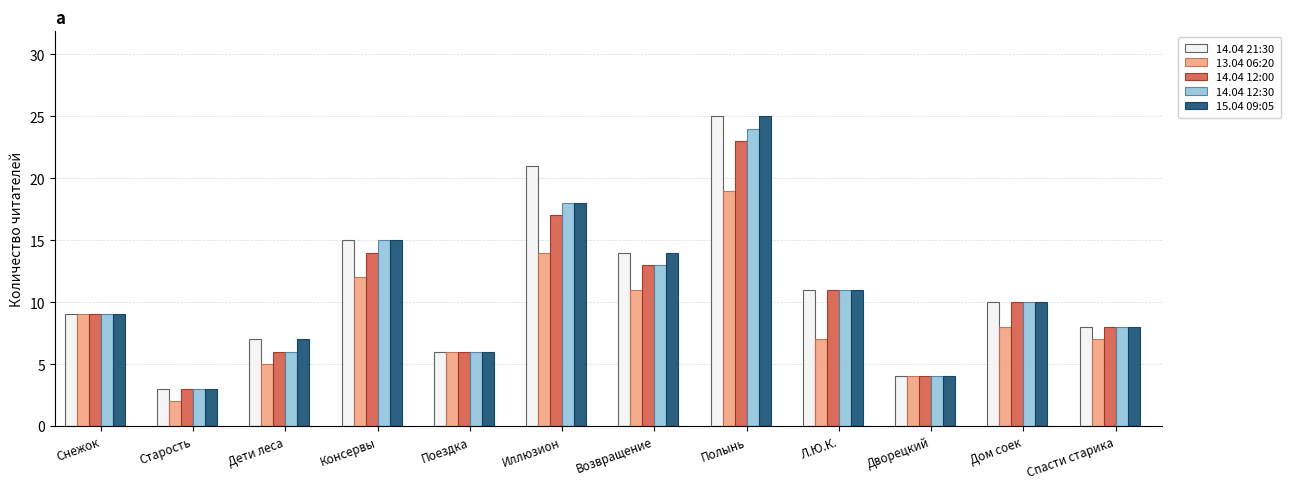

Does the chart contain any negative values?

No